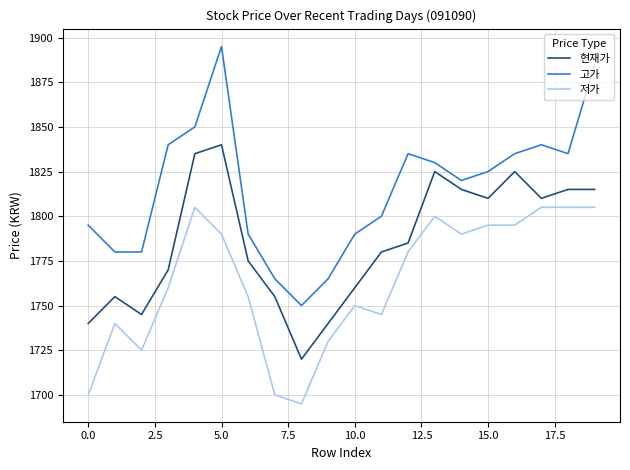

What is the difference between the maximum and minimum values in the 현재가 series?

120